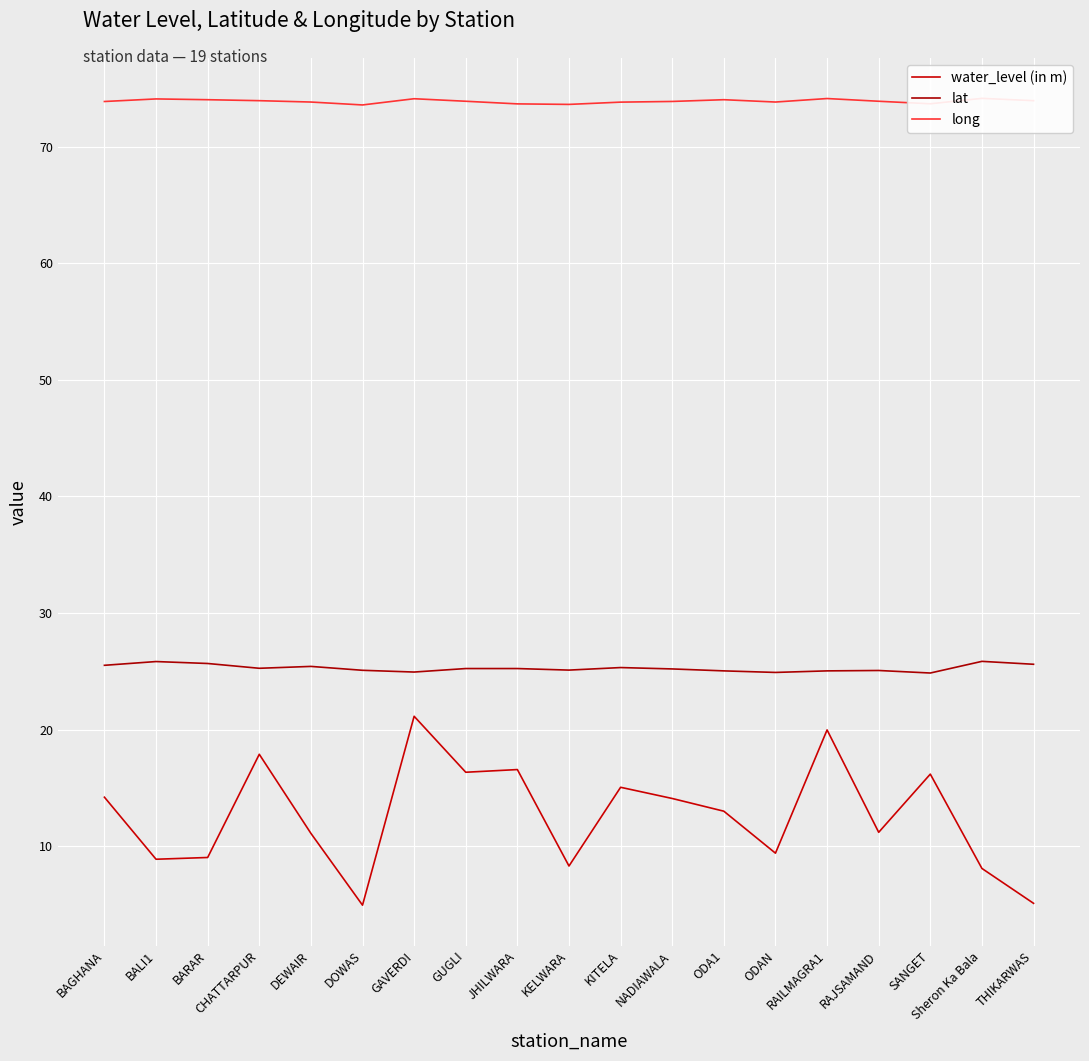

What are all the series names shown in the legend?

water_level (in m), lat, long